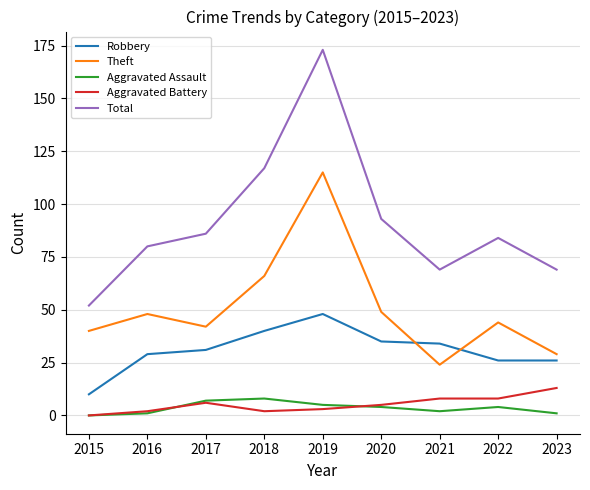

At which label does Robbery reach its peak?

2019